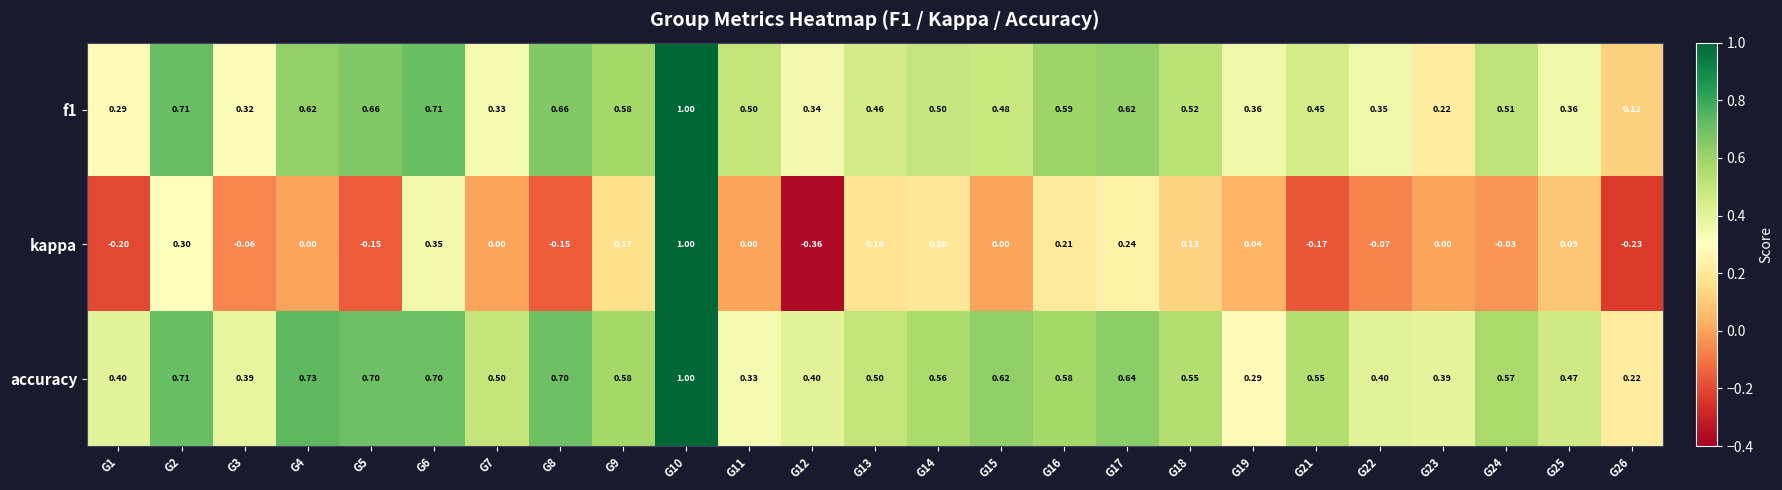

Which series has the largest range (max minus min)?

kappa